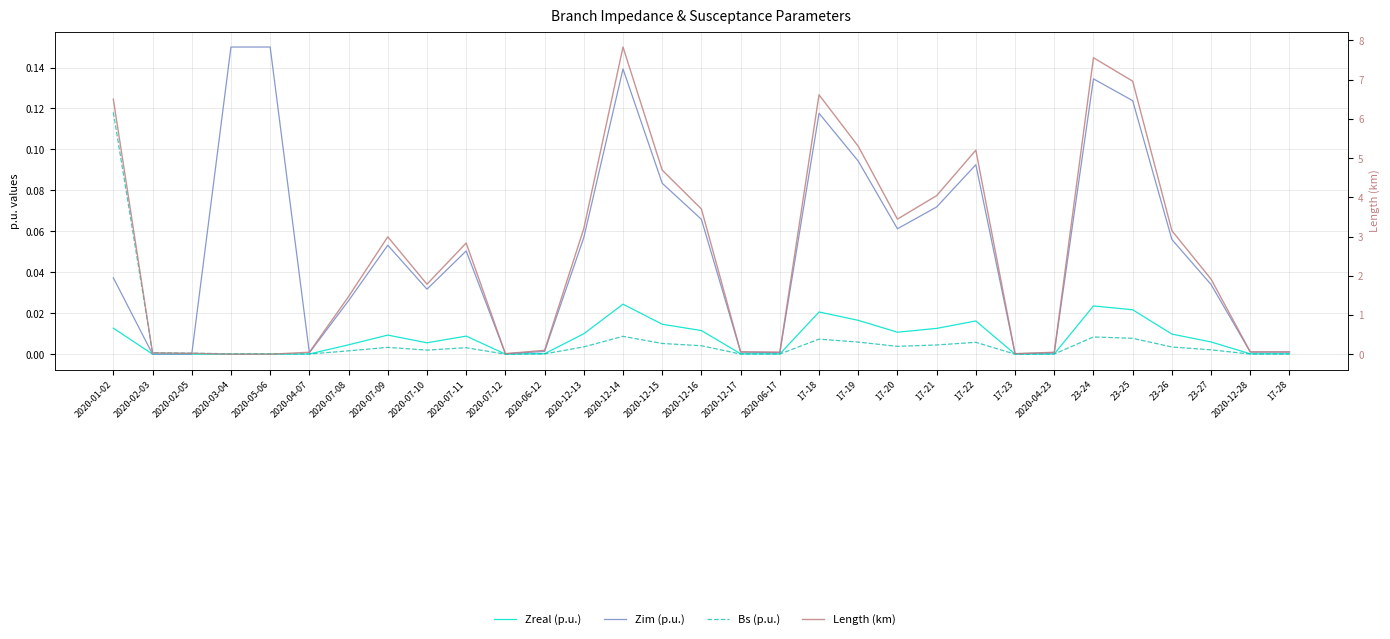

After their last crossing, which series has the higher values: Bs (p.u.) or Zreal (p.u.)?

Zreal (p.u.)